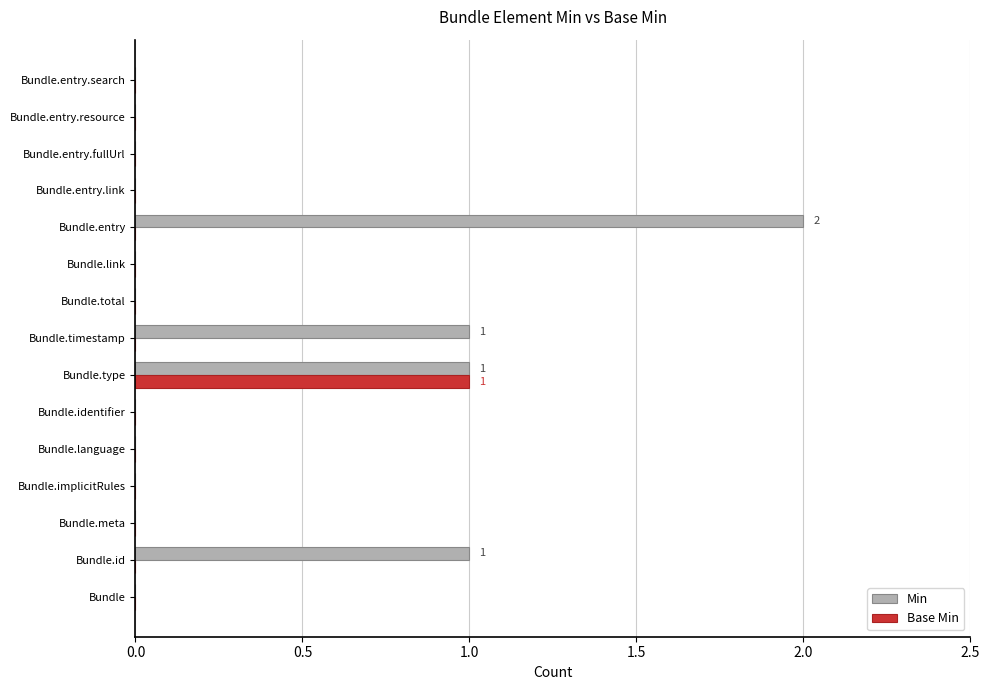

How many series are shown in this chart?

2